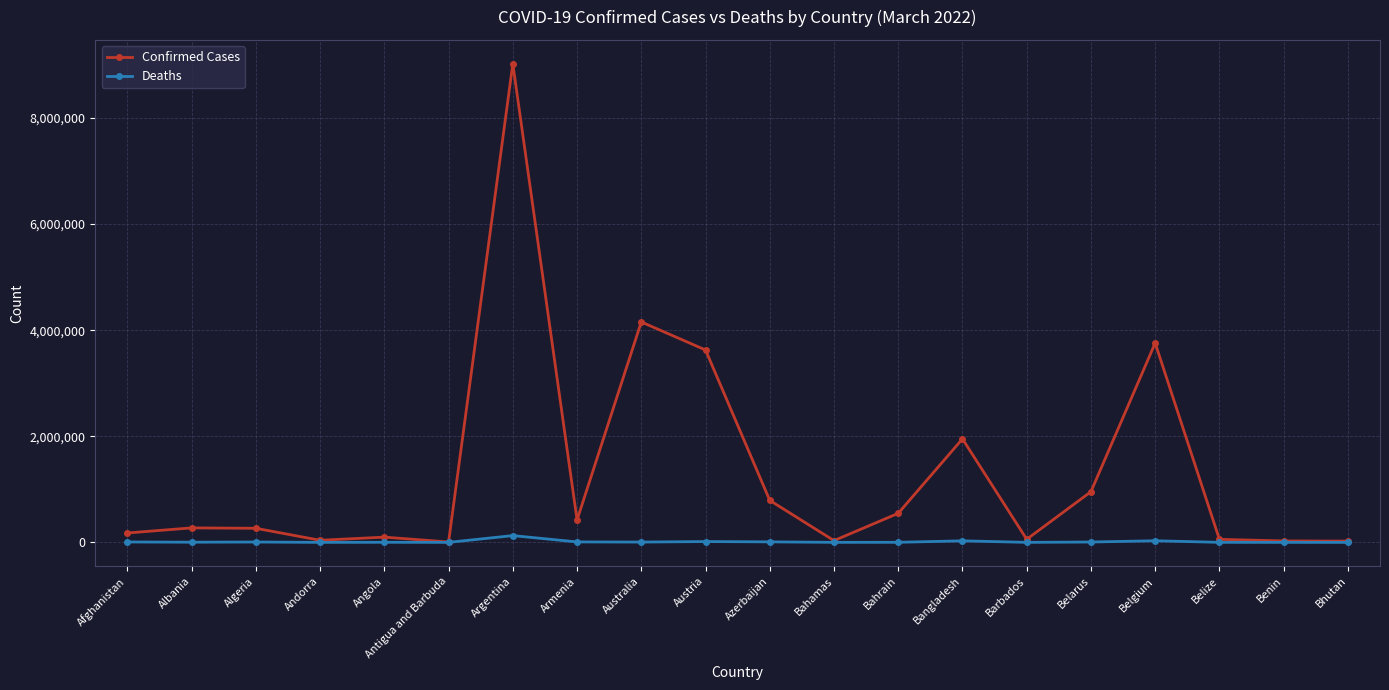

Does the chart have visible grid lines?

Yes